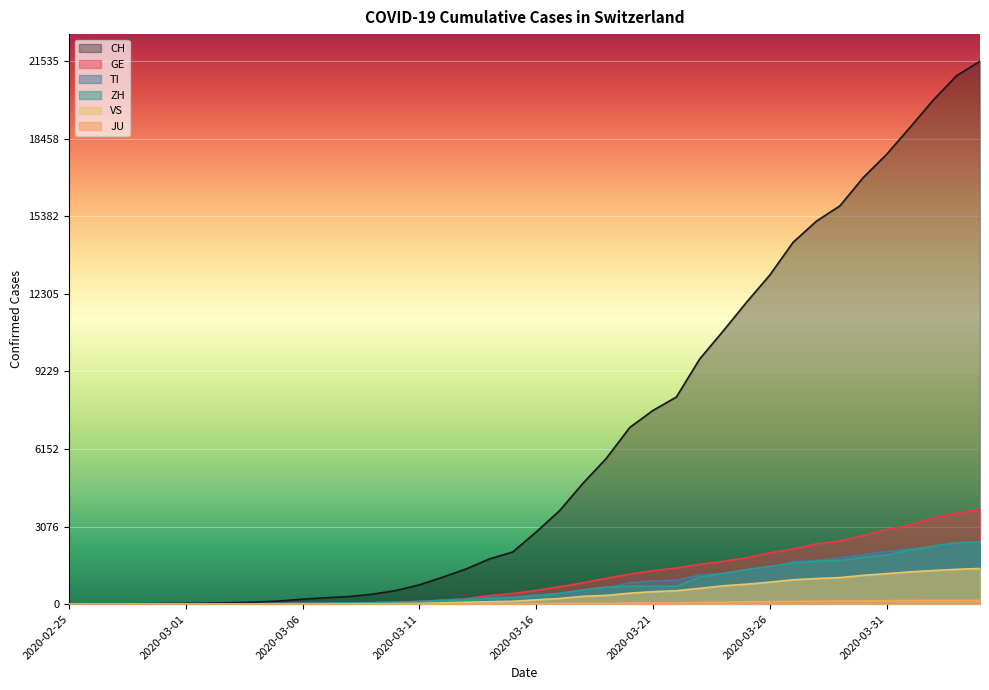

What is the label of the 16th point from the left?

2020-03-11